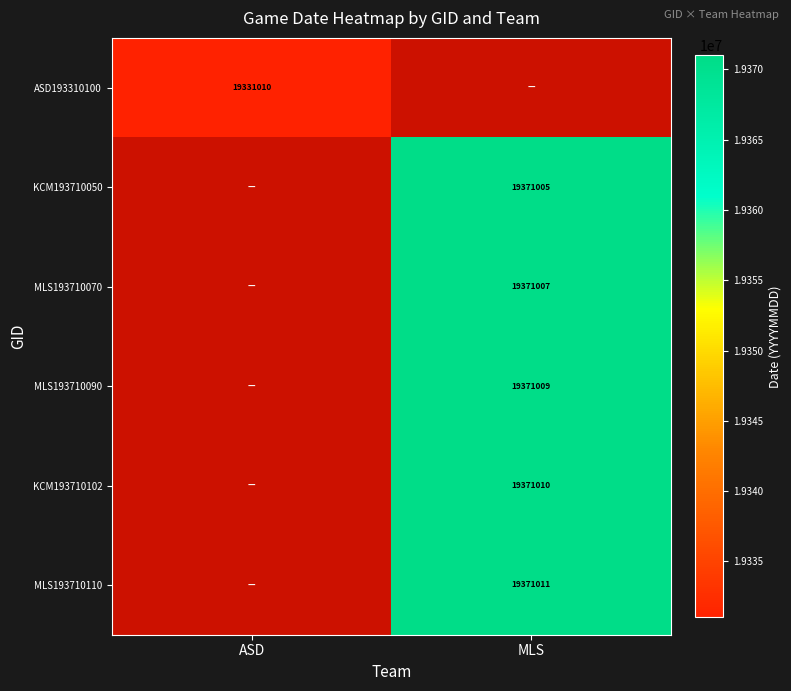

How many data points does each series have?

2